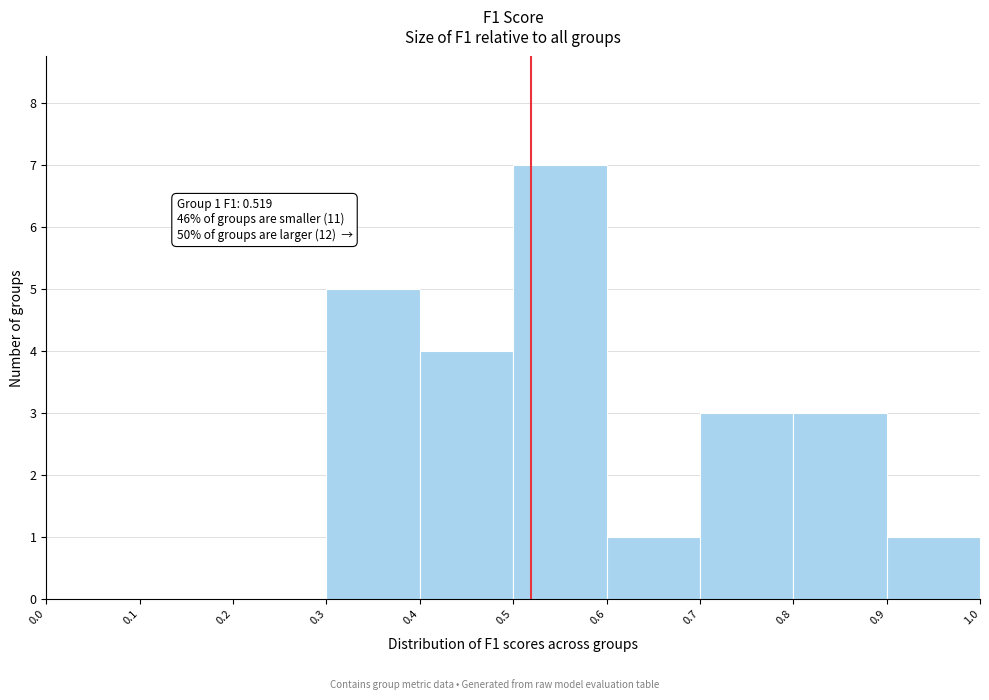

Over which range of the x-axis is the bar tallest?

0.5 to 0.6